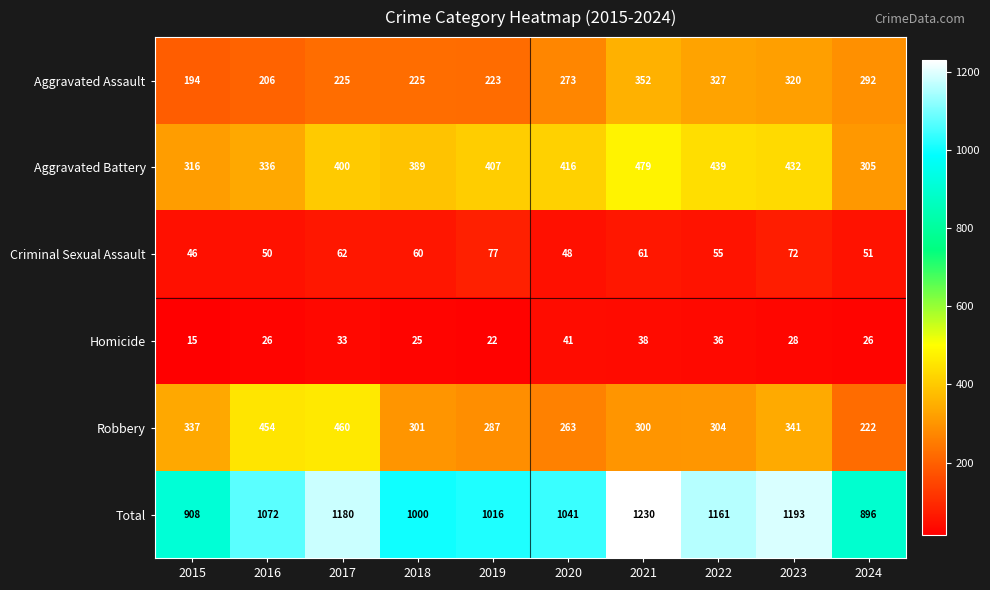

At which category is the sum across all series the highest?

2021